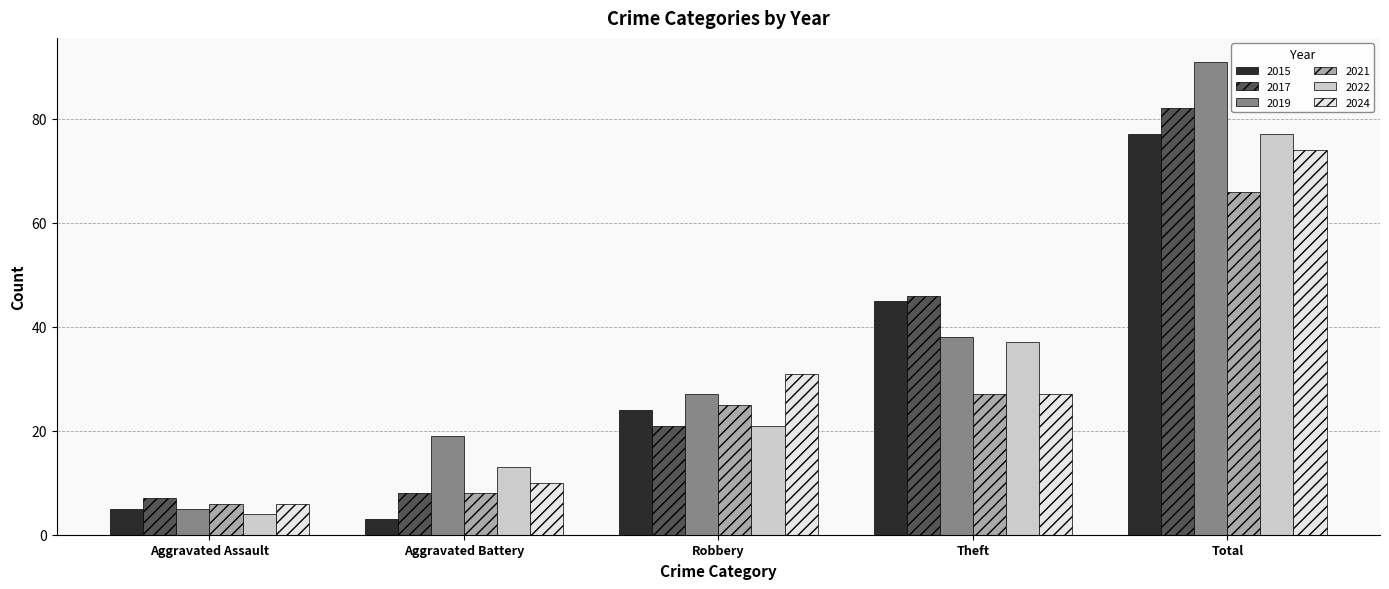

Which series has the largest range (max minus min)?

2019